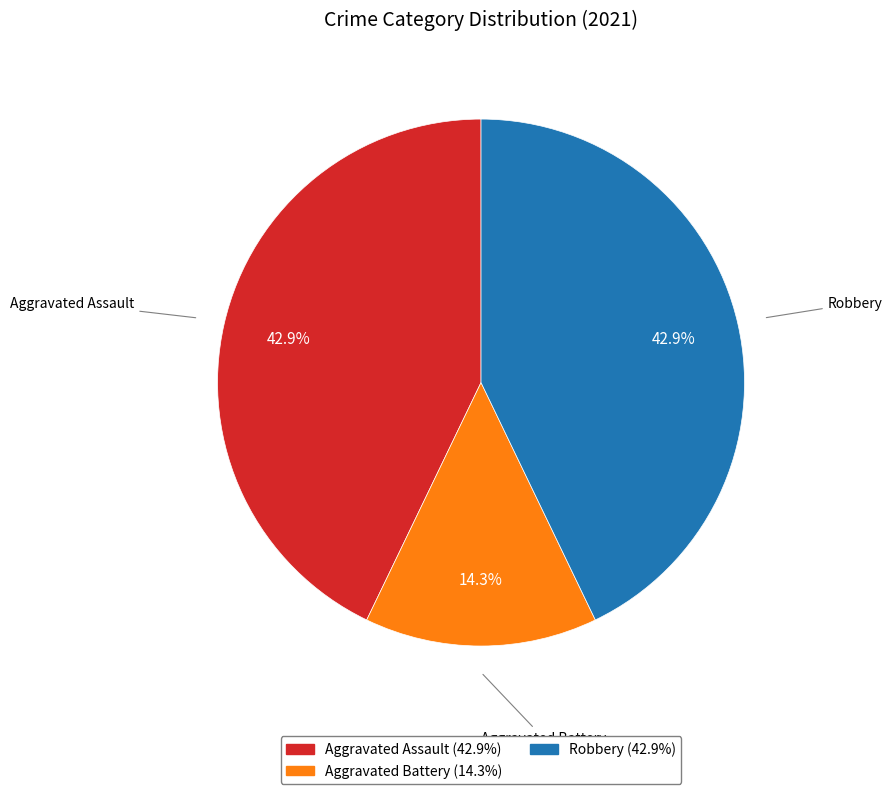

Is there any slice that represents more than half of the pie?

No